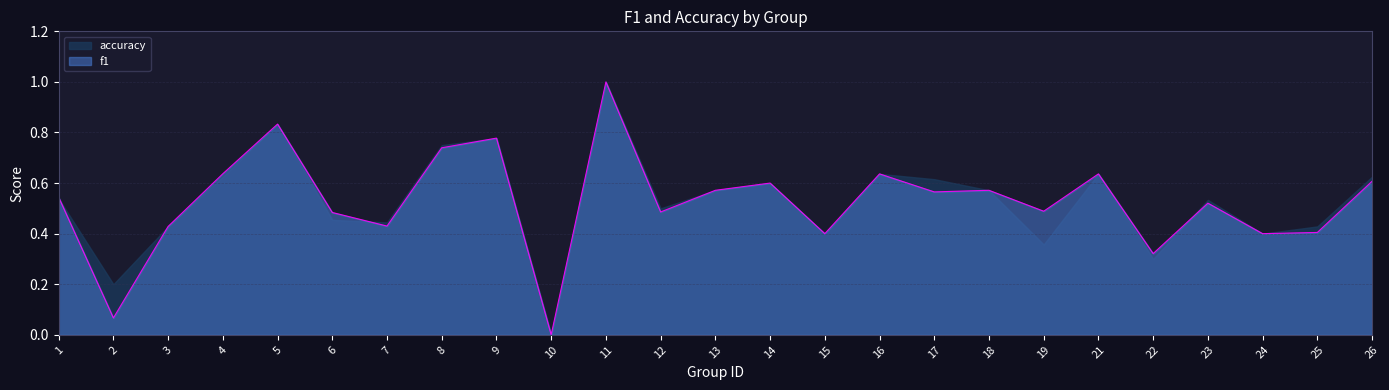

The value at 3 is 0.2. True or false?

False